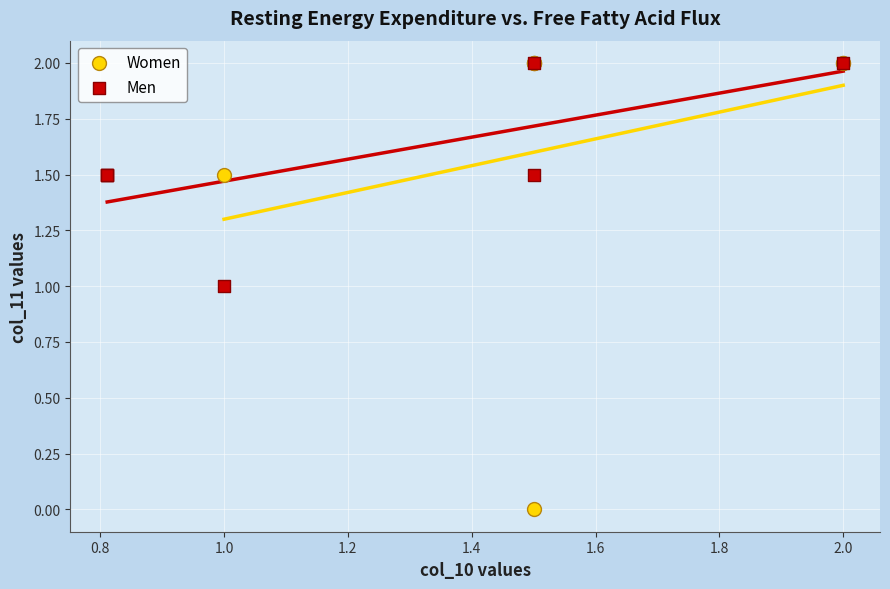

Which series has the widest spread of Y values?

Women